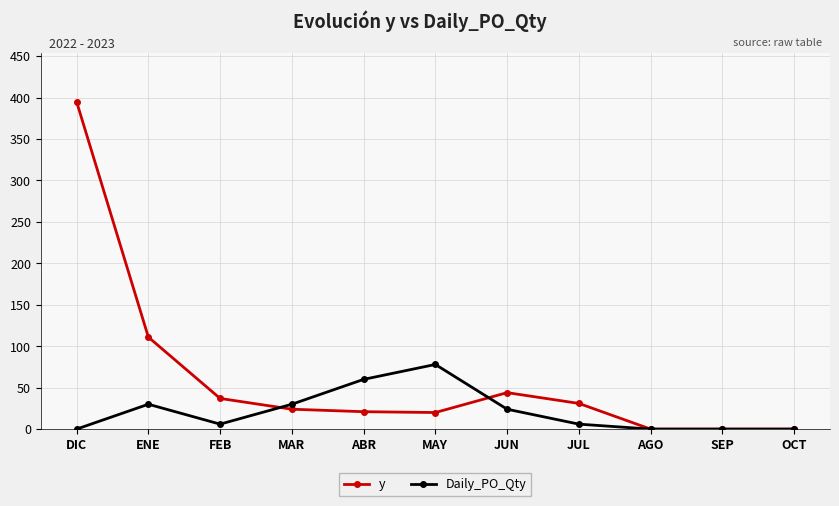

What is the difference between the maximum and minimum values in the y series?

395